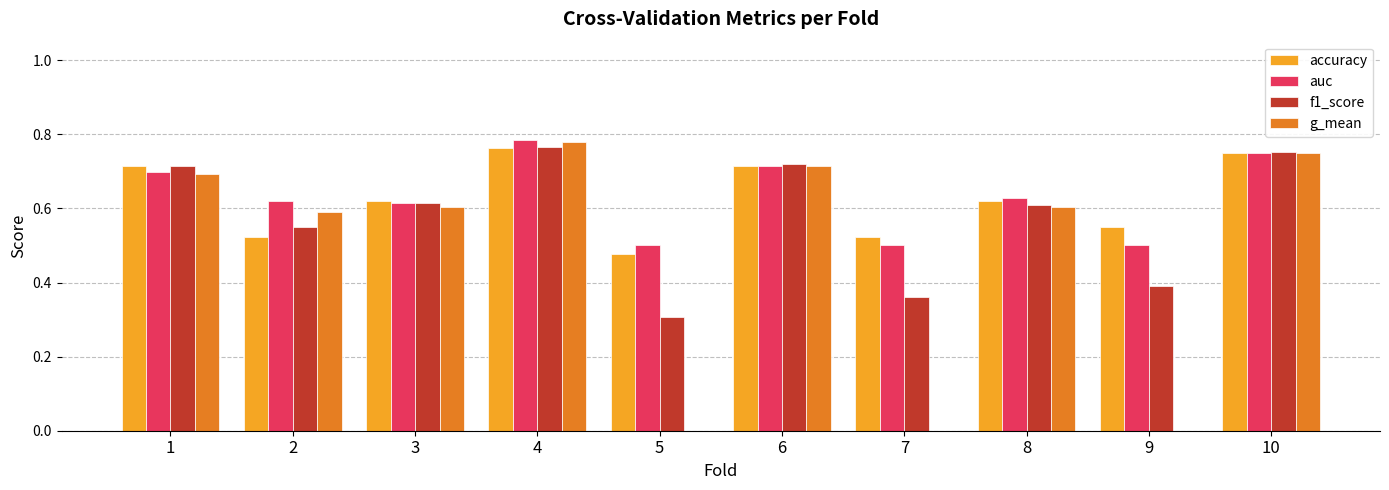

At which category does the chart reach its peak across all series?

4